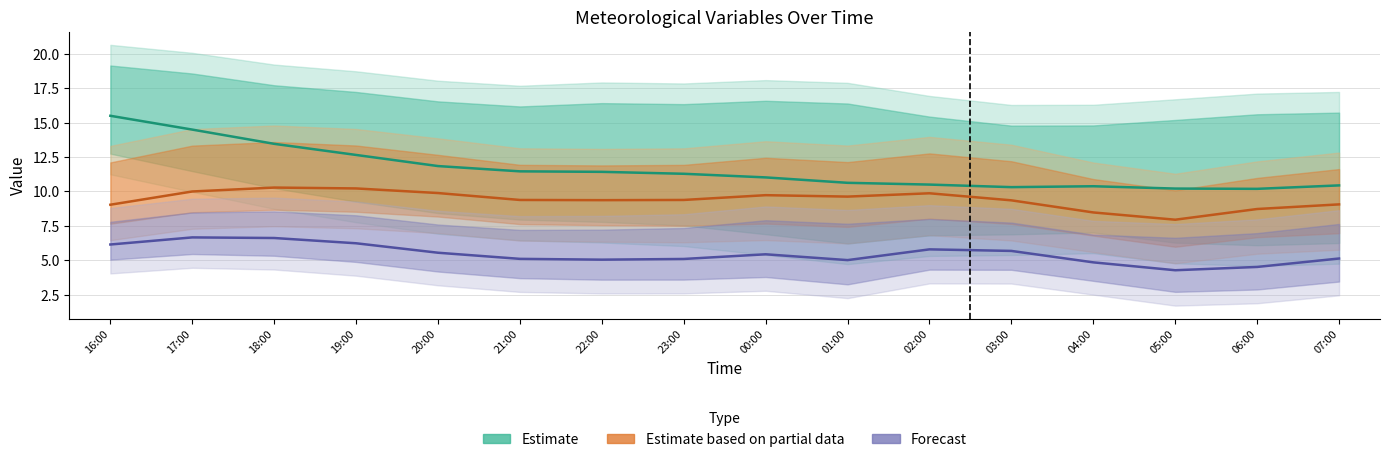

Which category has the lowest value in the Estimate series?

06:00